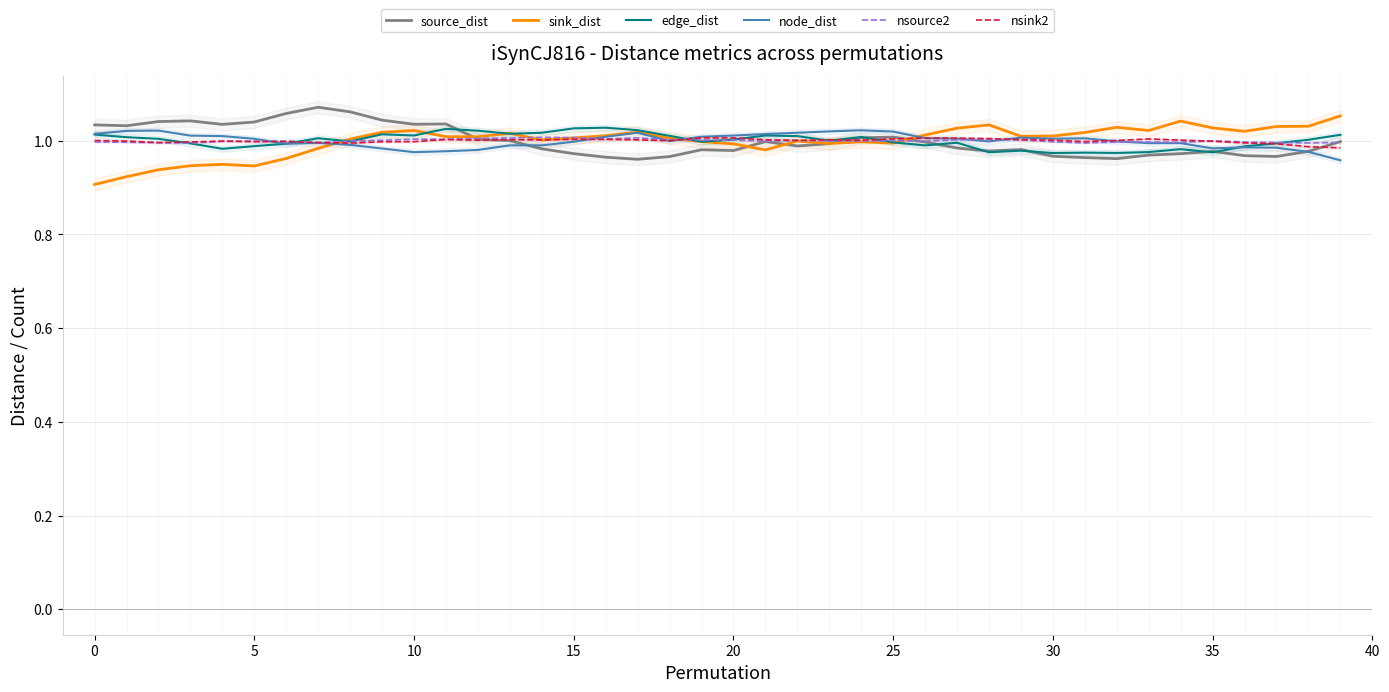

At how many categories does at least one series exceed 0?

40